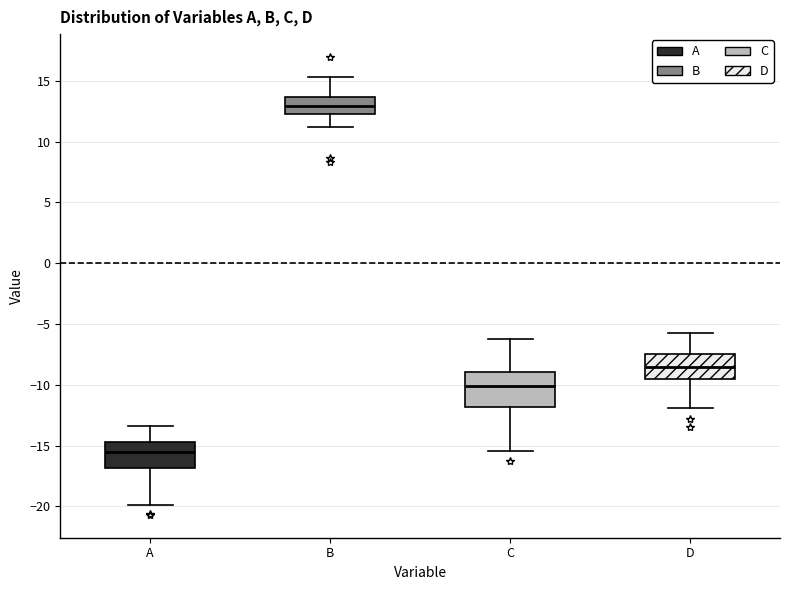

Which box is the tallest, from its lower edge to its upper edge?

C